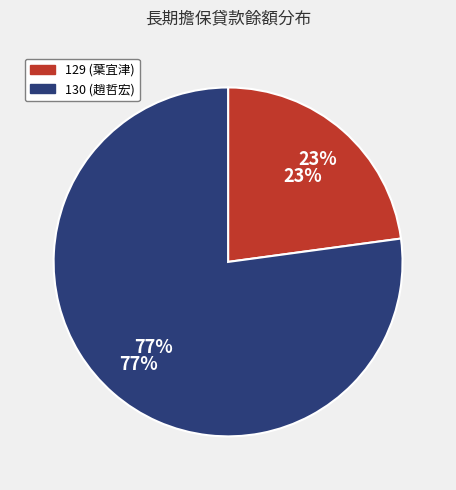

Which category has the biggest portion of the pie?

130